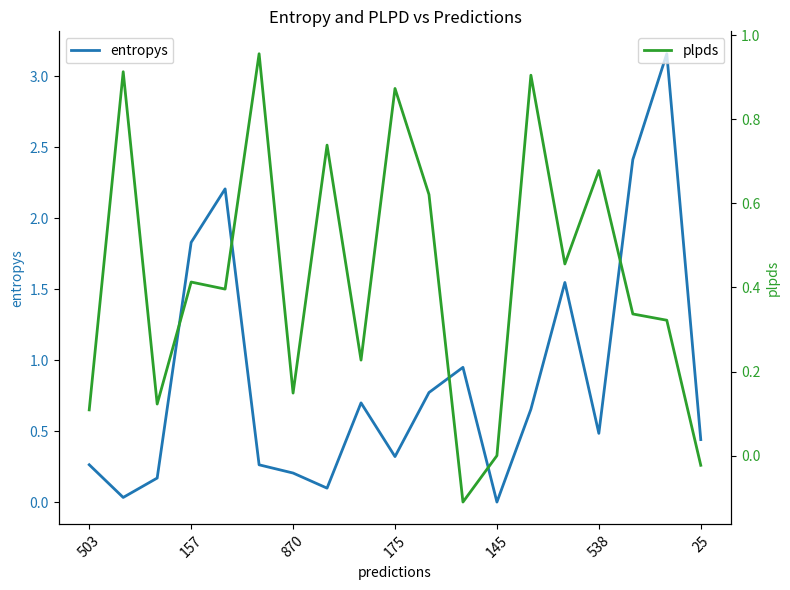

What is the difference between the maximum and second lowest values in the plpds series?

1.0